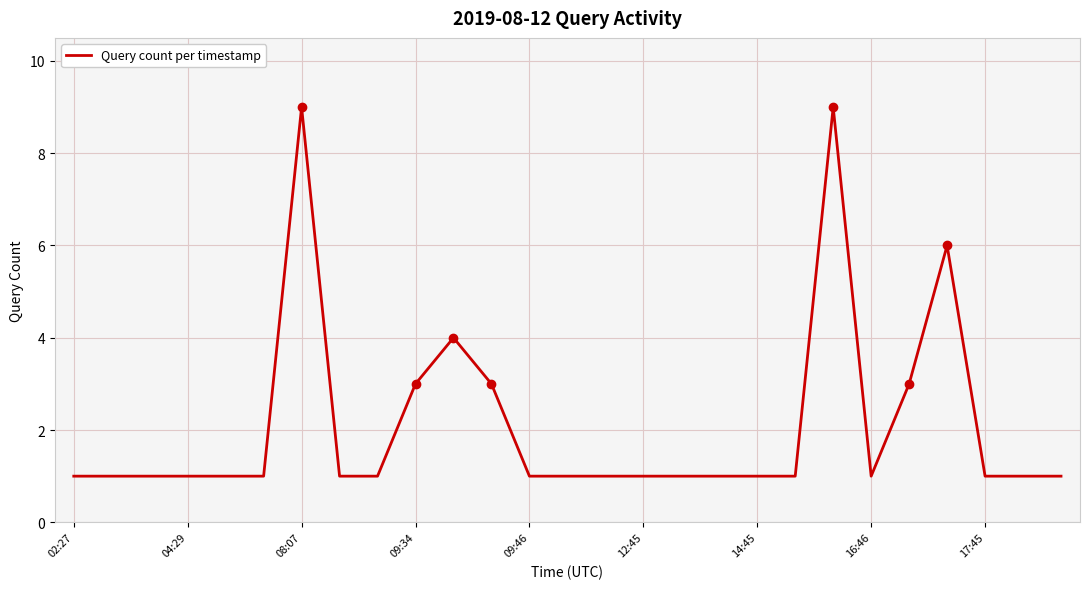

What is the greatest value displayed?

9